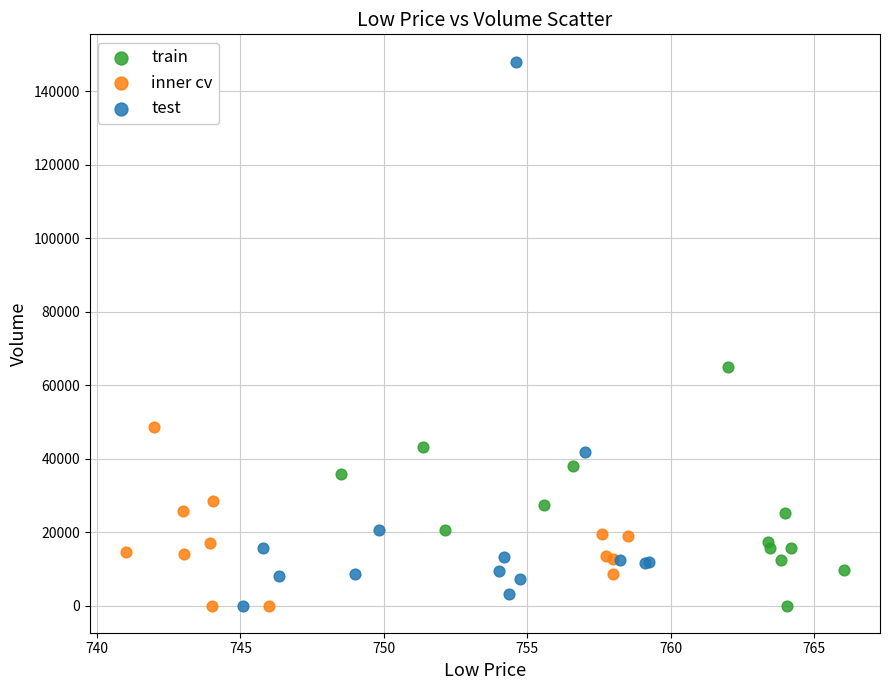

Which series has the widest spread of Y values?

test